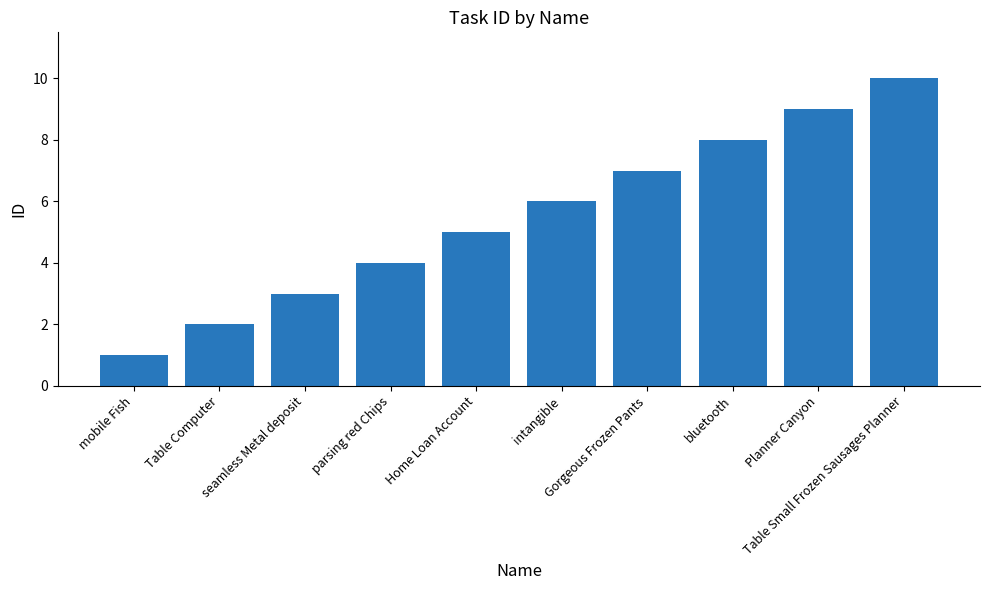

Count the values in the range 3 to 8.

6